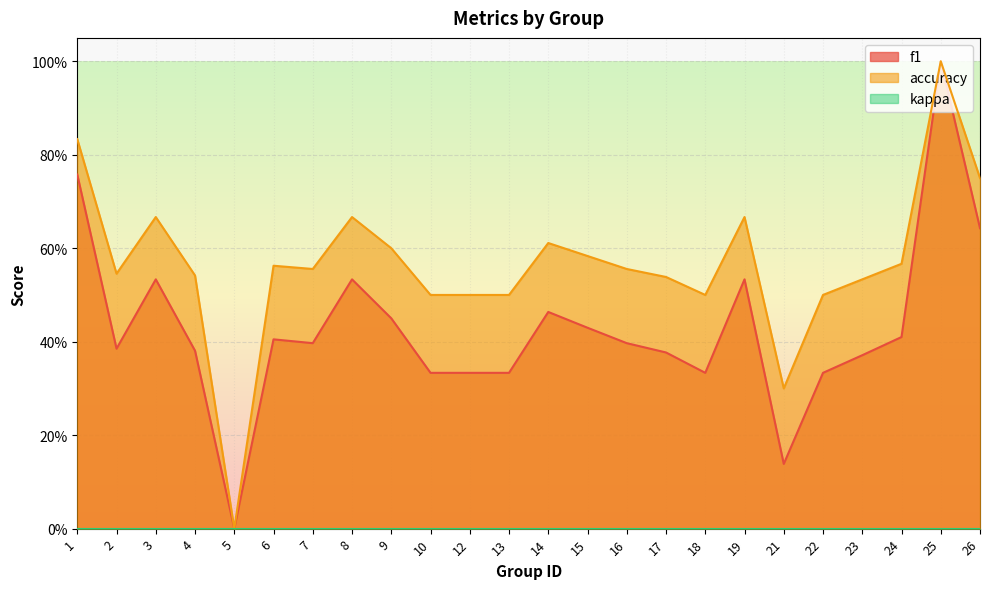

Is it true that accuracy equals 0.9 at 14?

False